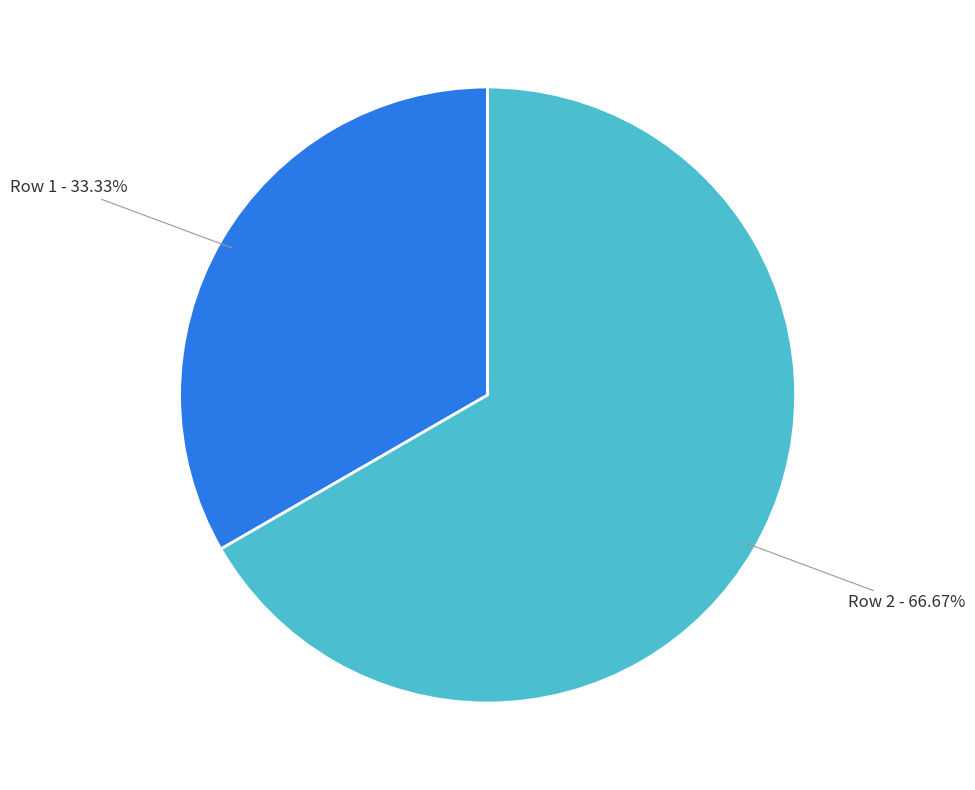

Which category has the biggest portion of the pie?

Row 2